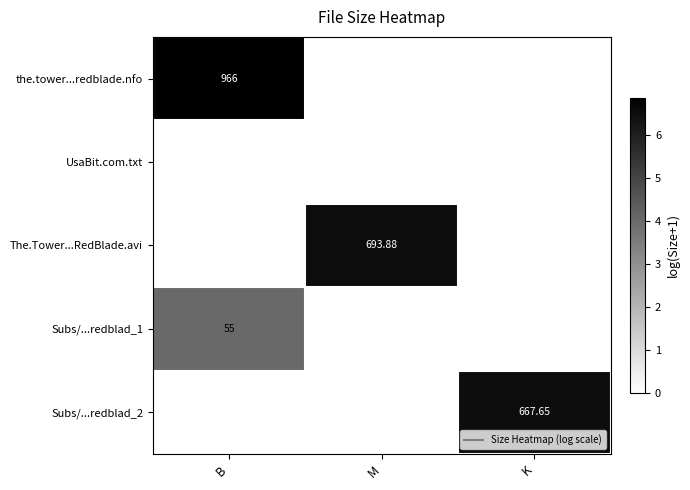

What is the difference between the highest and lowest values at M?

6.5